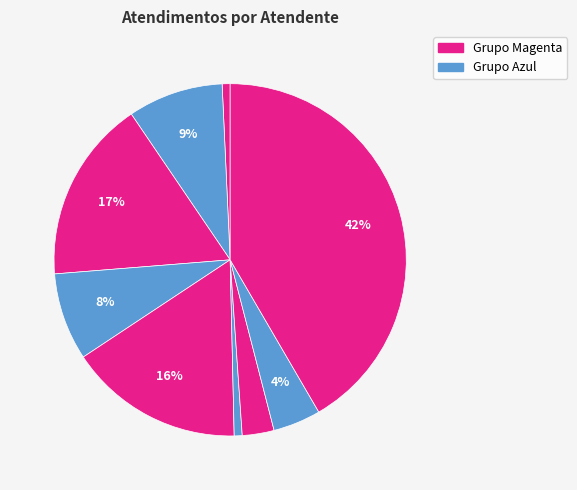

Rank the categories by value from highest to lowest.

Sheila Catarina de Campos, Luana Cristine Sa dos Santos, Oxana Andreli da Silva, Jean Lucas Ferreira, Melissa Maria Caleffi Zechini, Rodrygo Moura Mujol, Raimundo Francisco Taborda, Elisama Walter Machado, Paulo Roberto da Silva Junior